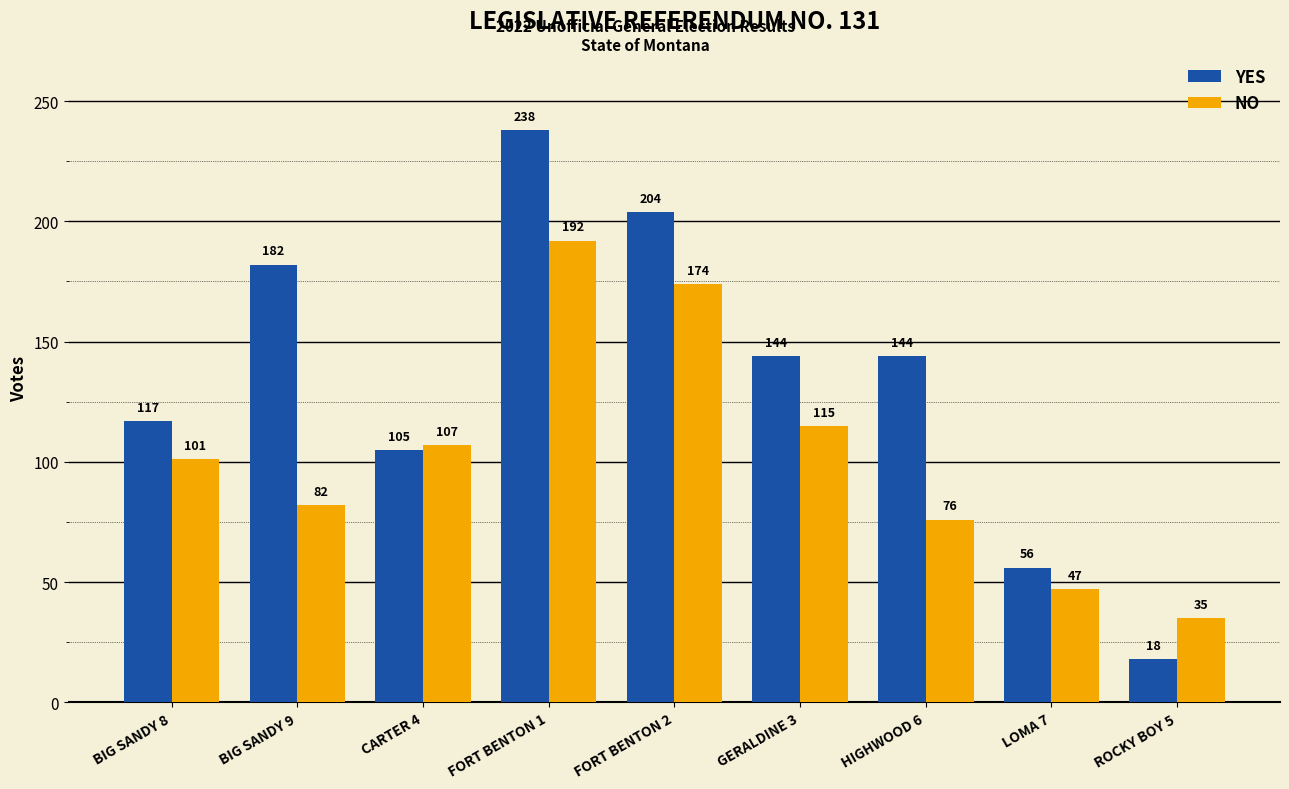

Which series has the widest spread of values?

YES